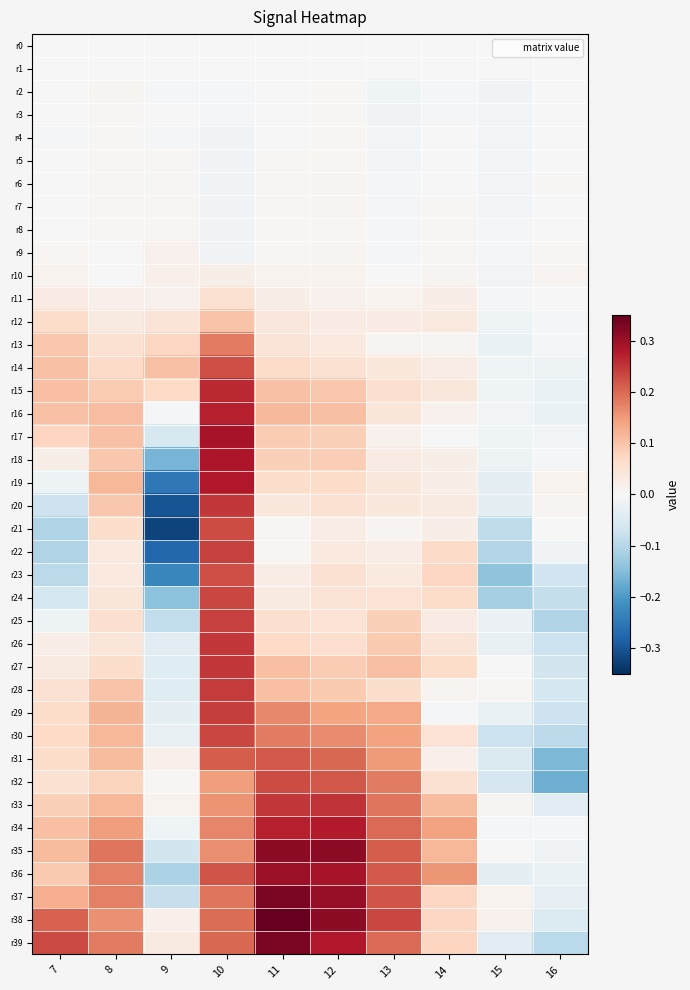

What is the difference between the highest and lowest values at 10?

0.3